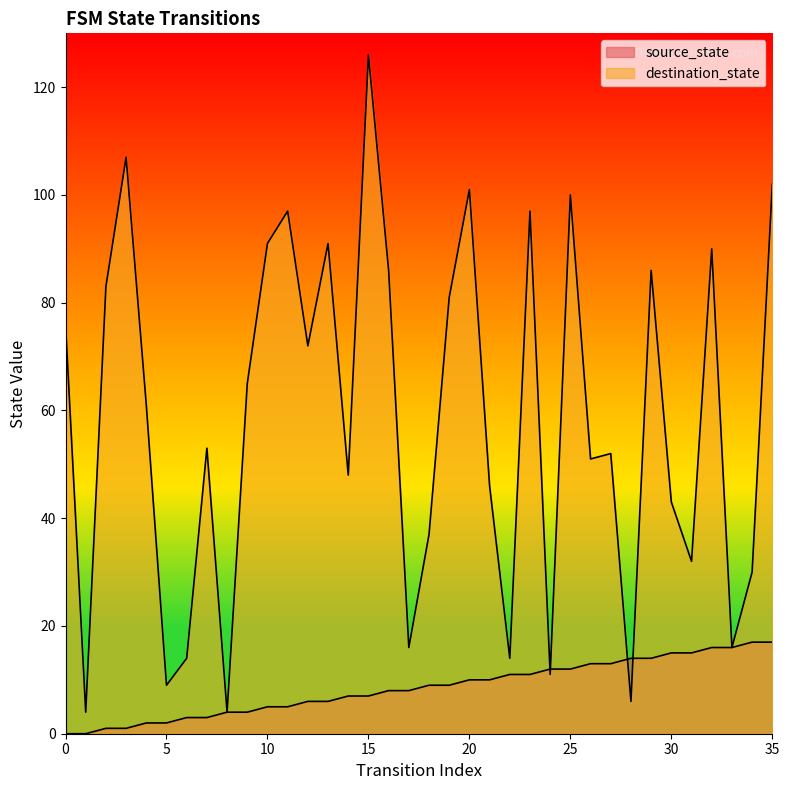

What is the difference between the highest and lowest values at 11?

92